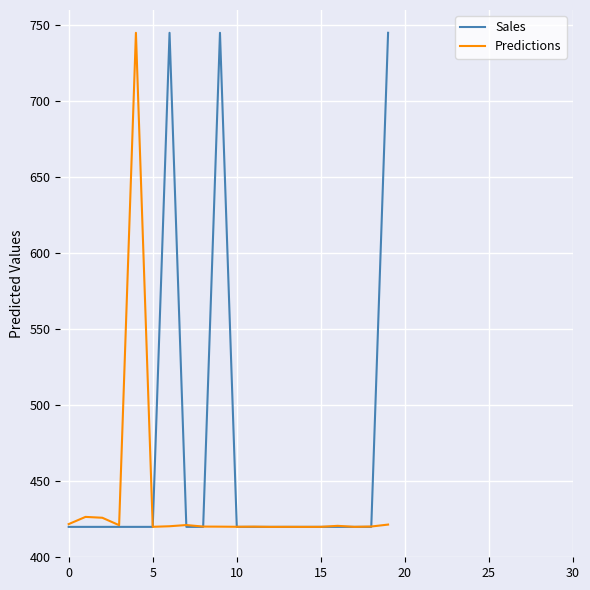

True or false: Sales and Predictions intersect in this chart.

True